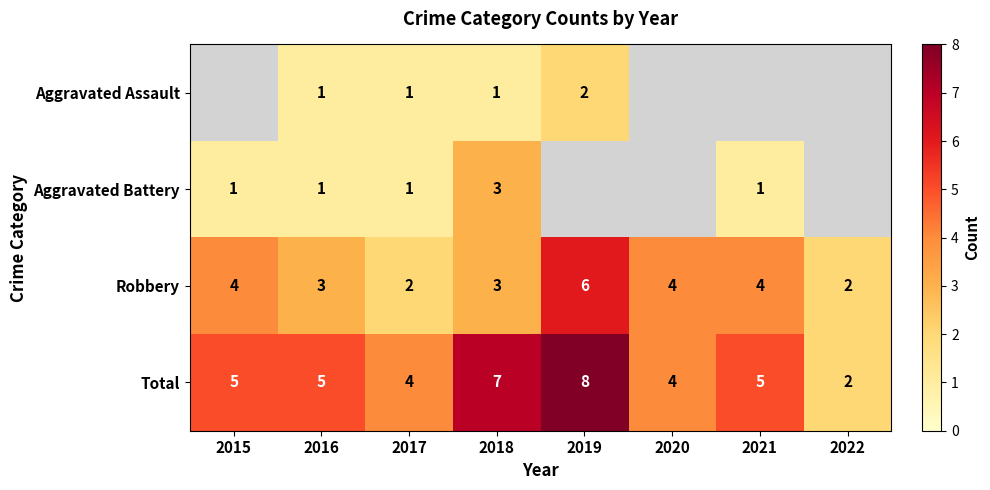

The value of Robbery at 2021 is 4. True or false?

True